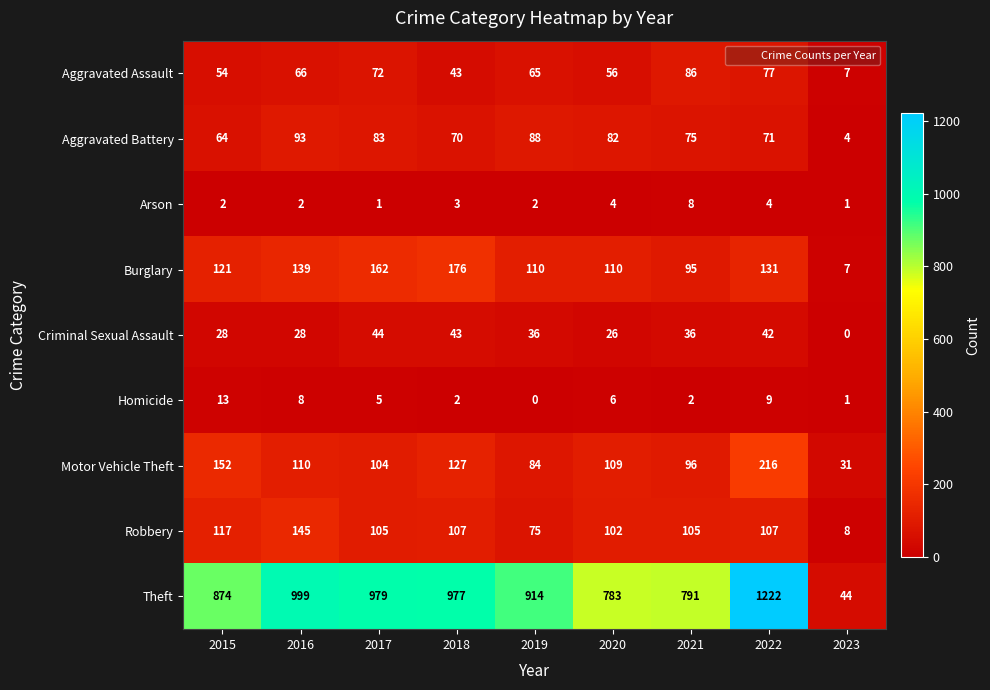

True or false: Arson has a value of 13 at 2021.

False